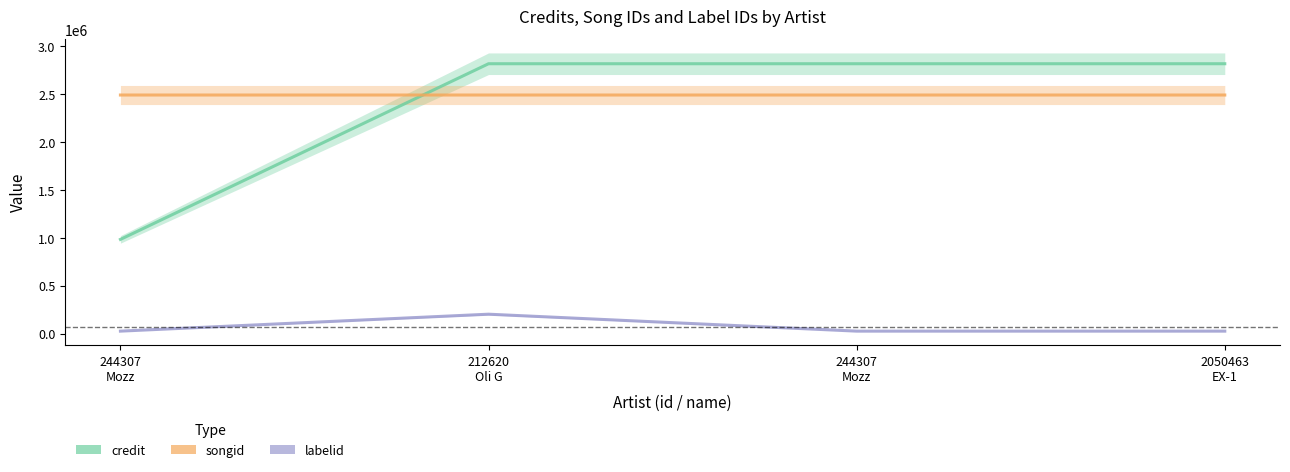

What is the spread (max minus min) of values at 244307
Mozz?

2465766